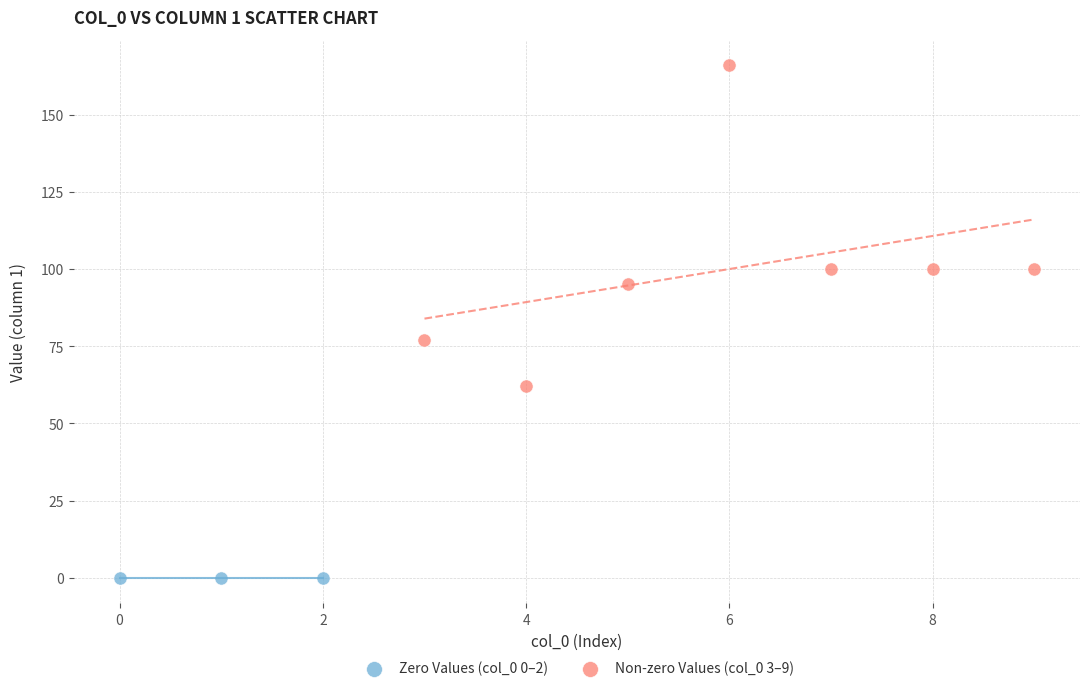

Which series contains the highest Y value?

Non-zero Values (col_0 3–9)